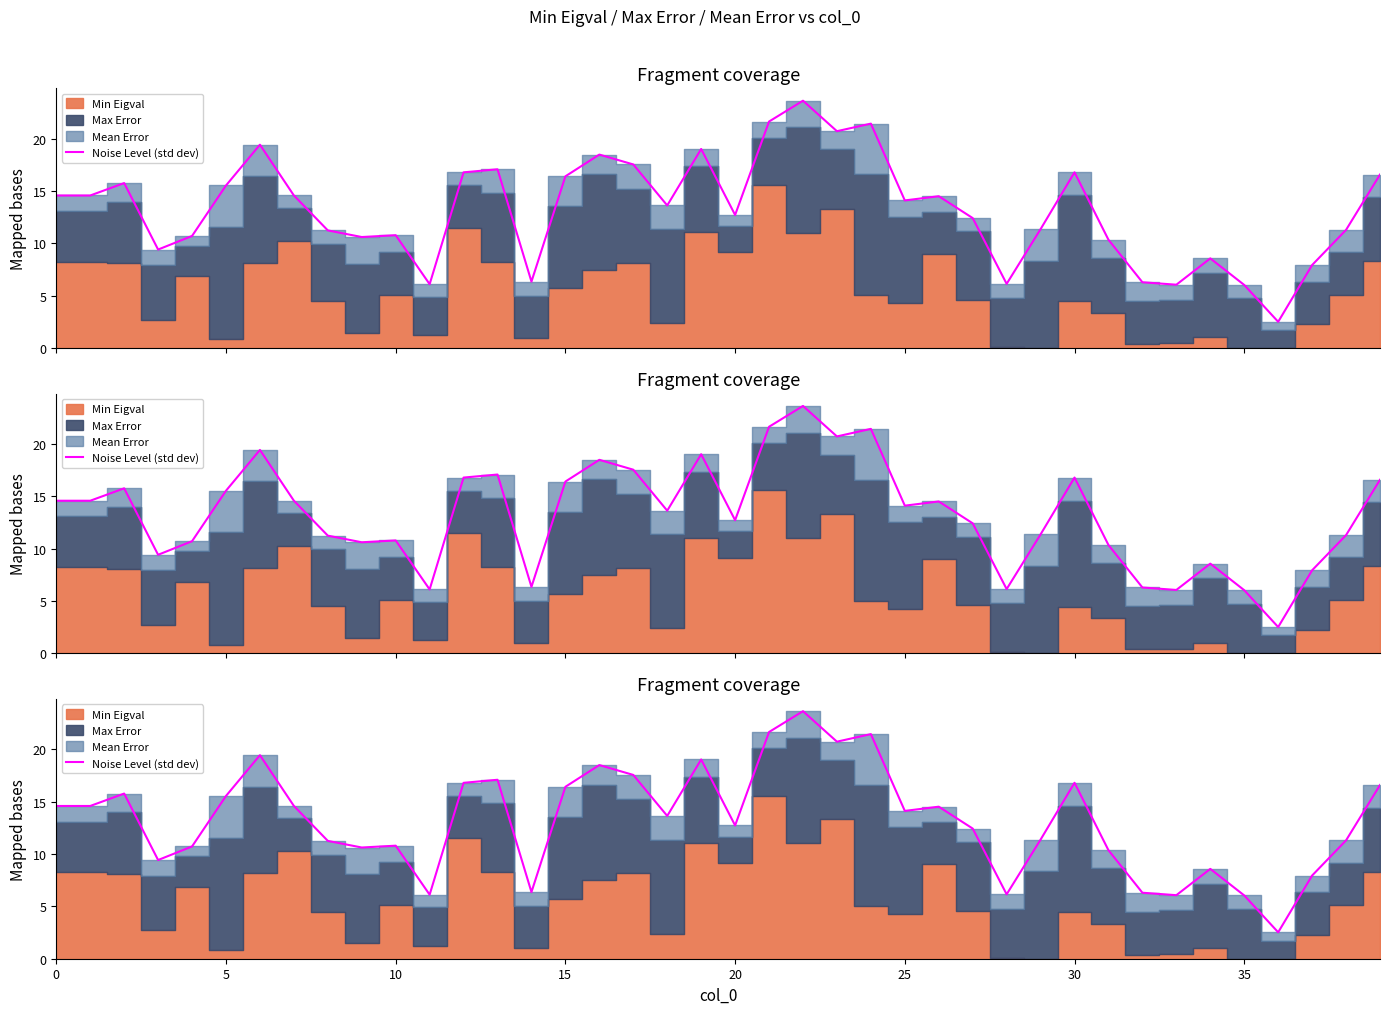

Where is the data nearest to the value 13?

20